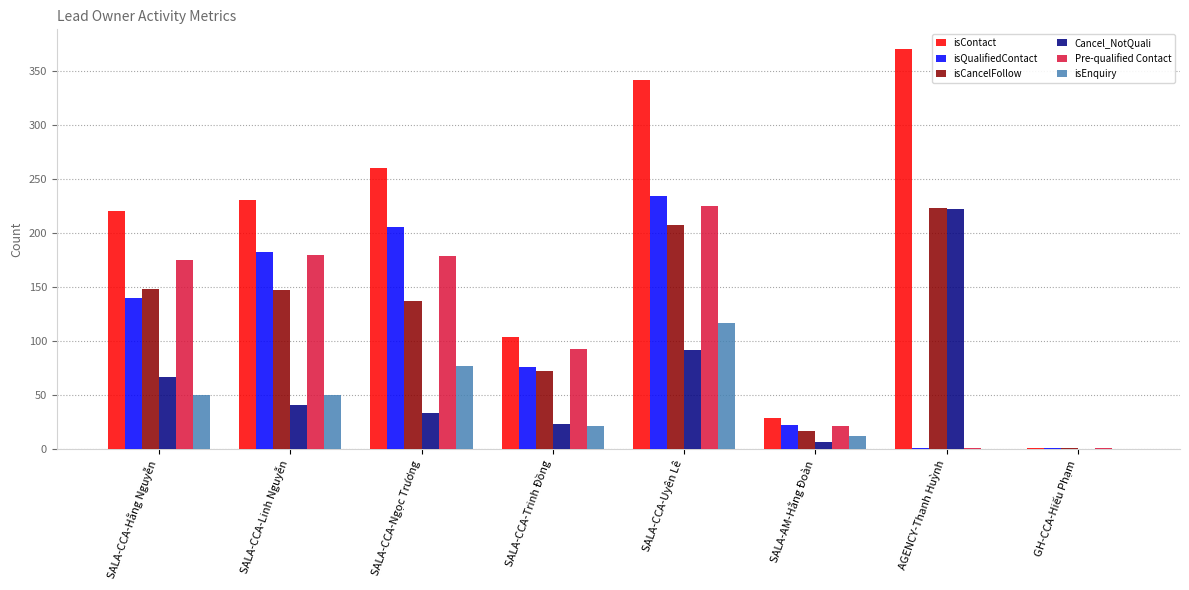

Is it true that isCancelFollow equals 91 at AGENCY-Thanh Huỳnh?

False